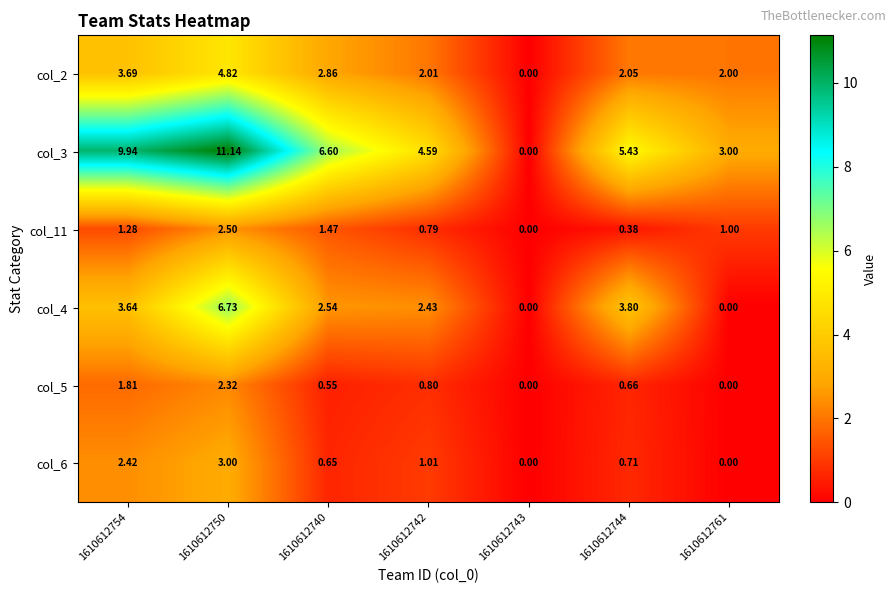

How many data points does each series have?

7